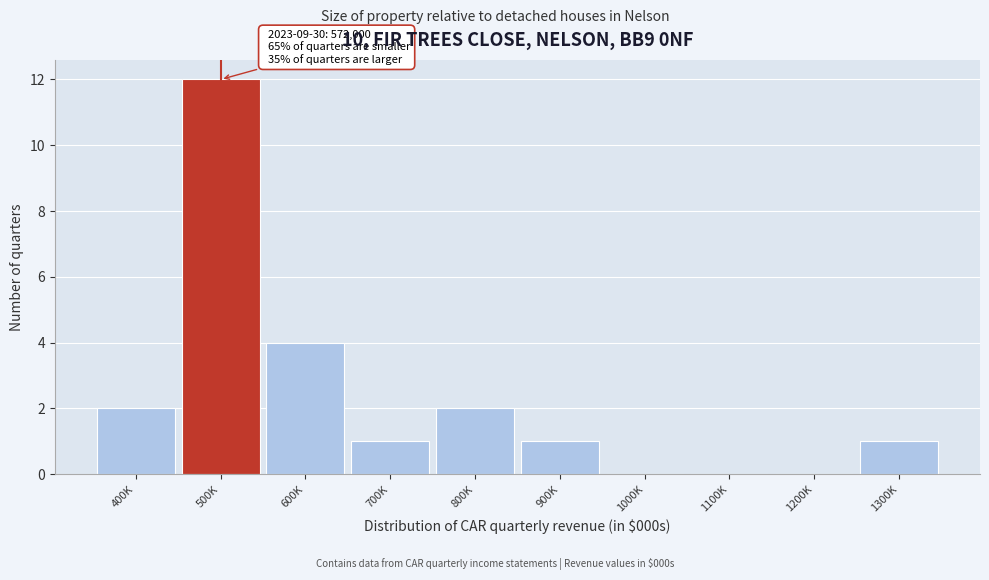

Reading right to left, extract all data points from this chart.

1300K=1	1200K=0	1100K=0	1000K=0	900K=1	800K=2	700K=1	600K=4	500K=12	400K=2